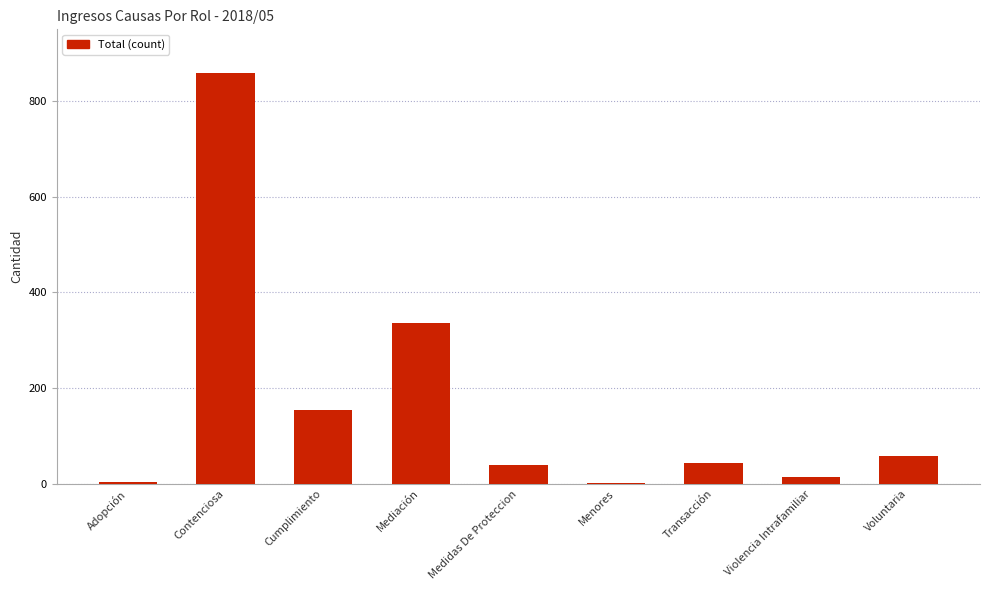

Where is the data nearest to the value 430?

Mediación